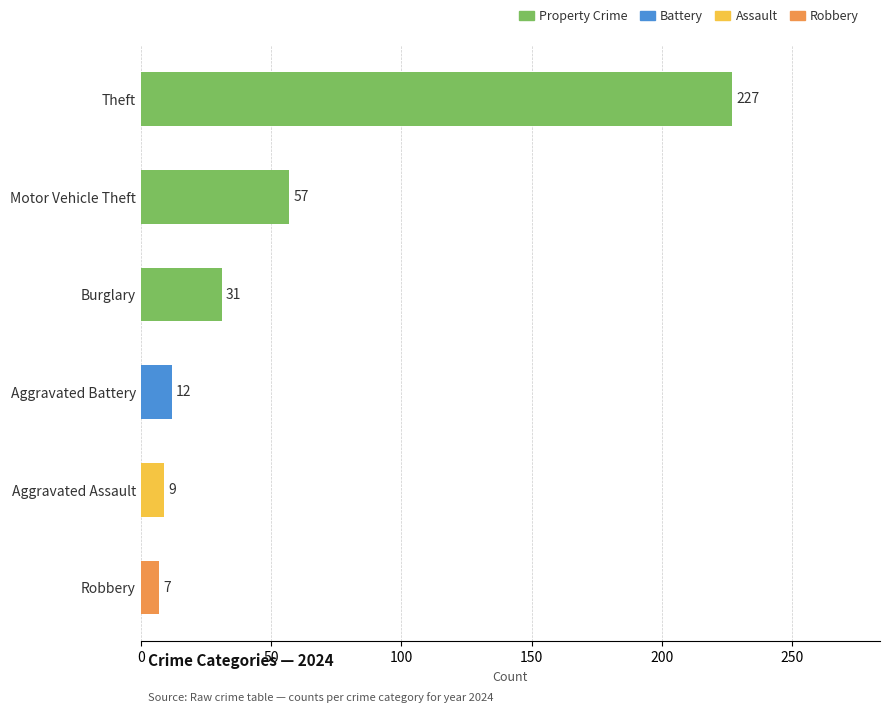

Are the bars horizontal?

Yes